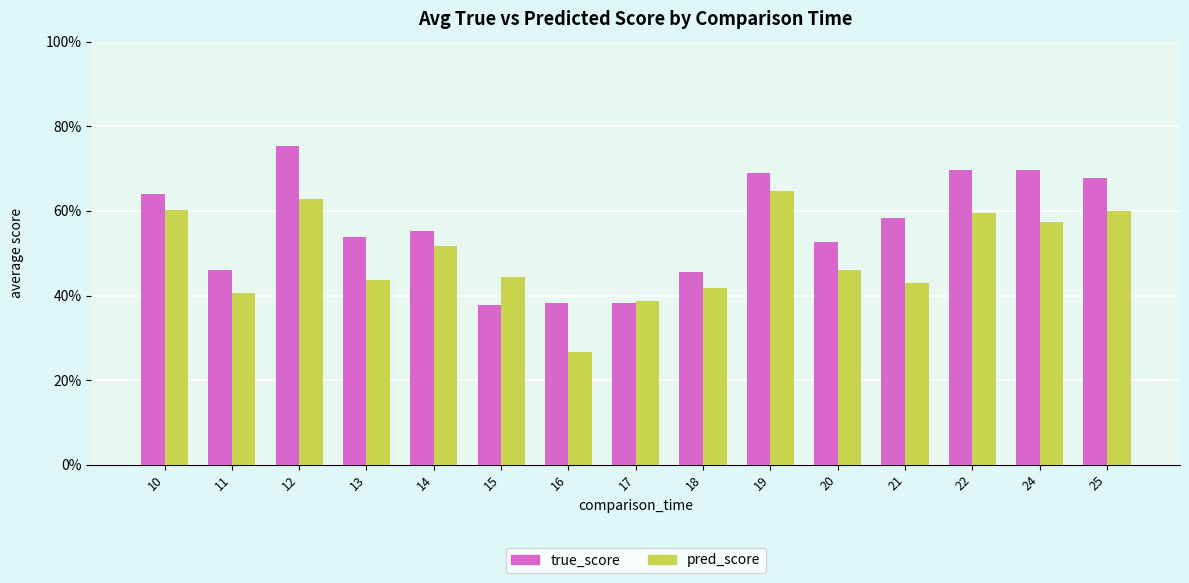

Are the bars horizontal?

No